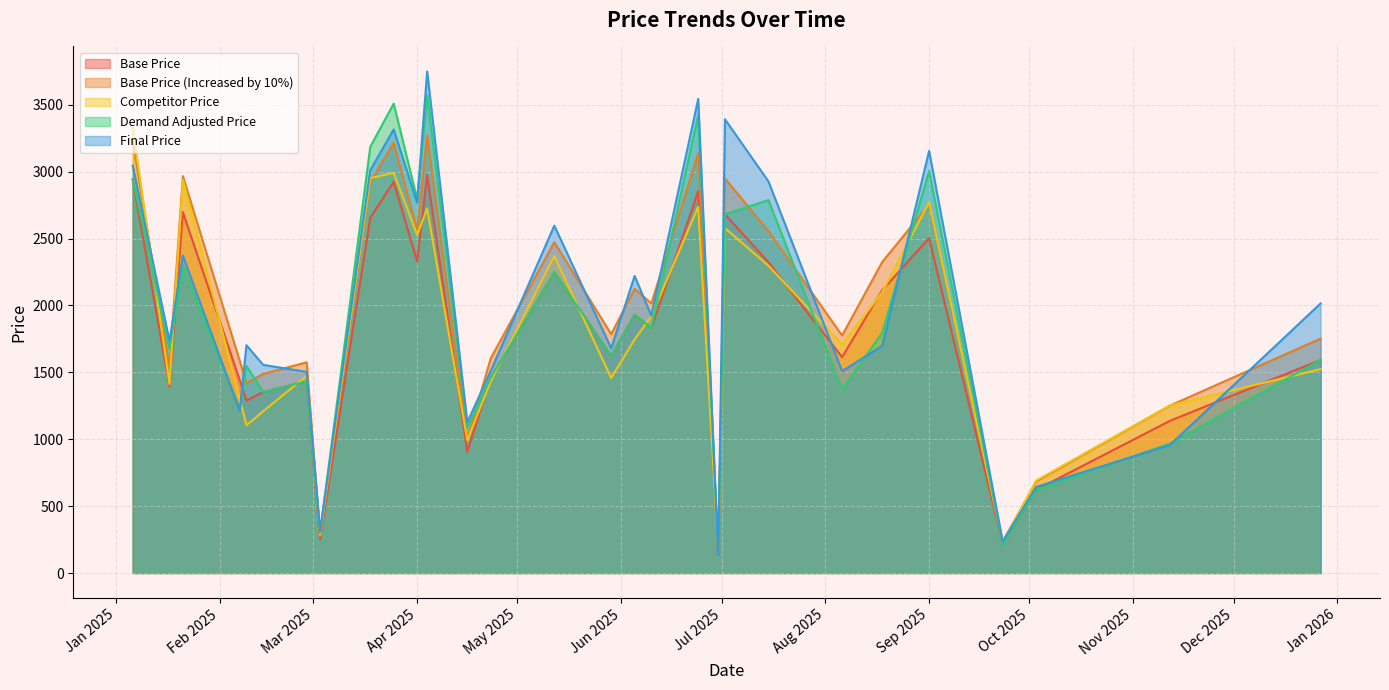

How many lines are shown in the chart?

5